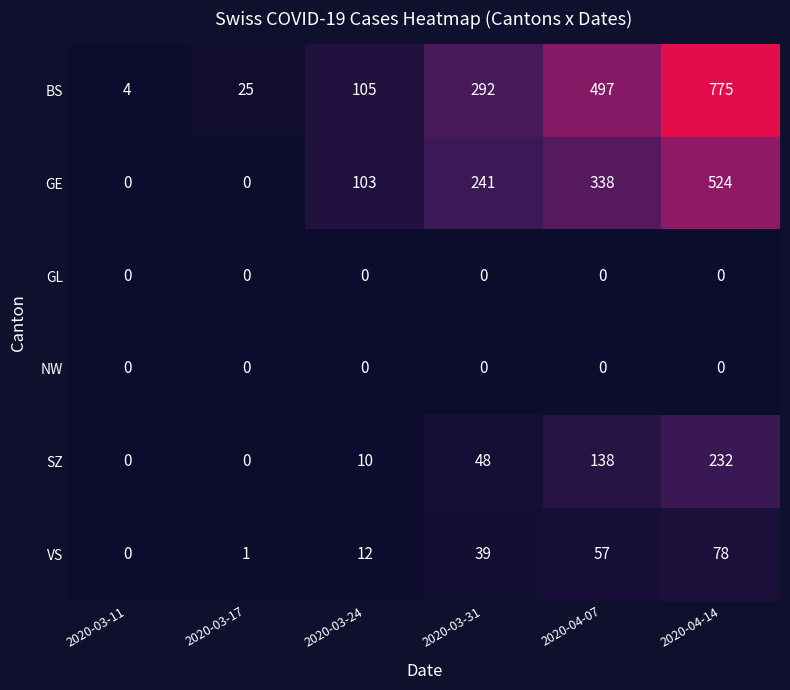

What is the difference between the maximum and minimum values in the GE series?

524